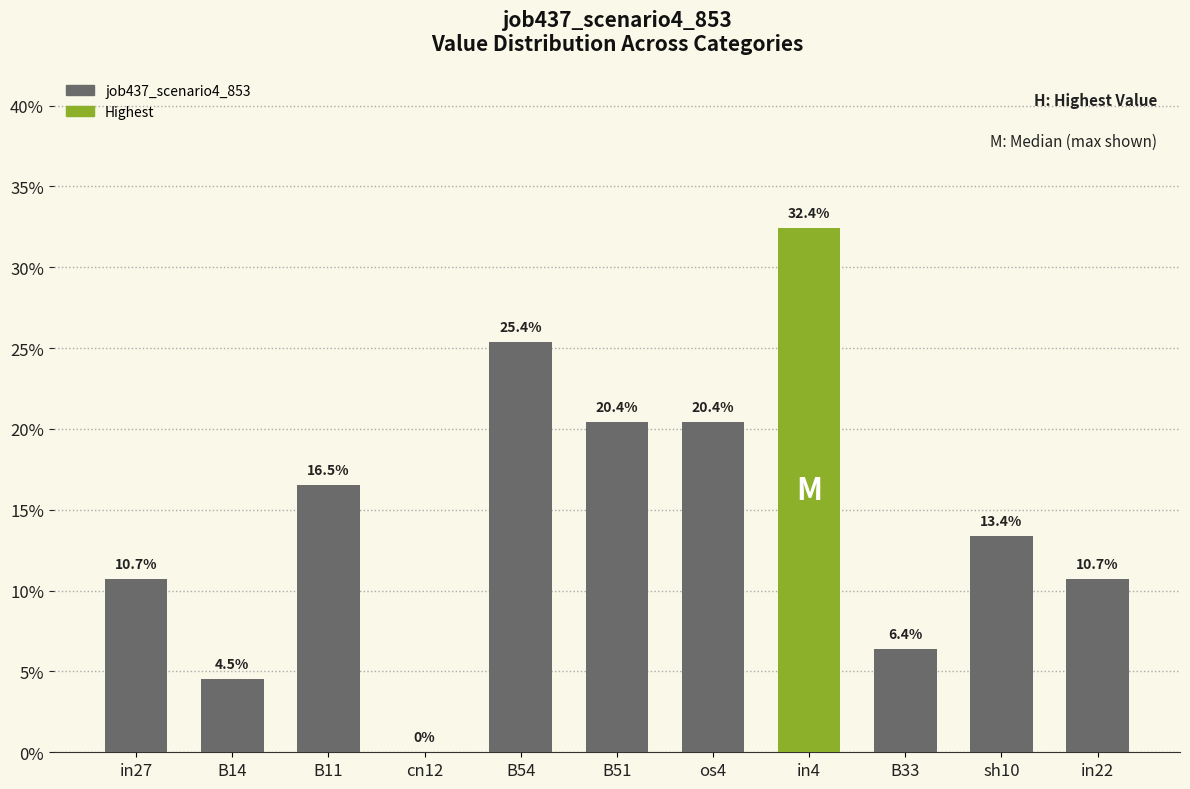

What is the change in value from B11 to in22?

-0.1